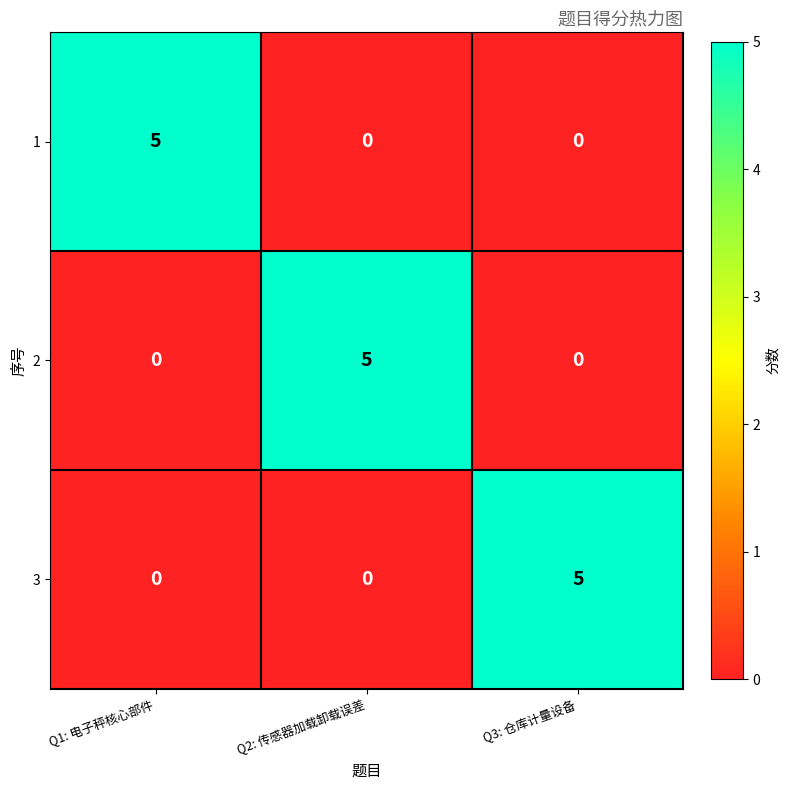

Reading left to right, extract all data points from this chart.

1: Q1: 电子秤核心部件=5	Q2: 传感器加载卸载误差=0	Q3: 仓库计量设备=0
2: Q1: 电子秤核心部件=0	Q2: 传感器加载卸载误差=5	Q3: 仓库计量设备=0
3: Q1: 电子秤核心部件=0	Q2: 传感器加载卸载误差=0	Q3: 仓库计量设备=5